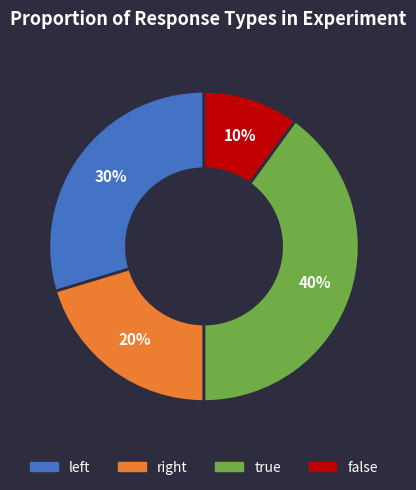

Does false account for over 50% of the chart?

No